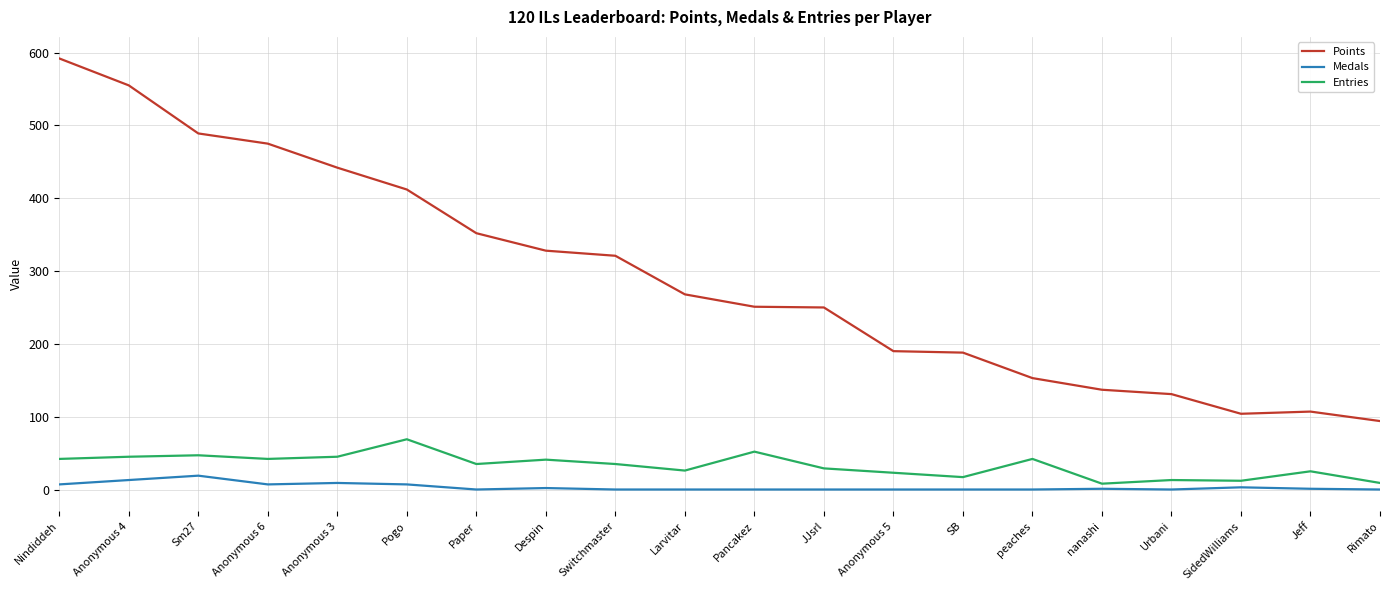

What is the maximum value for Medals?

19